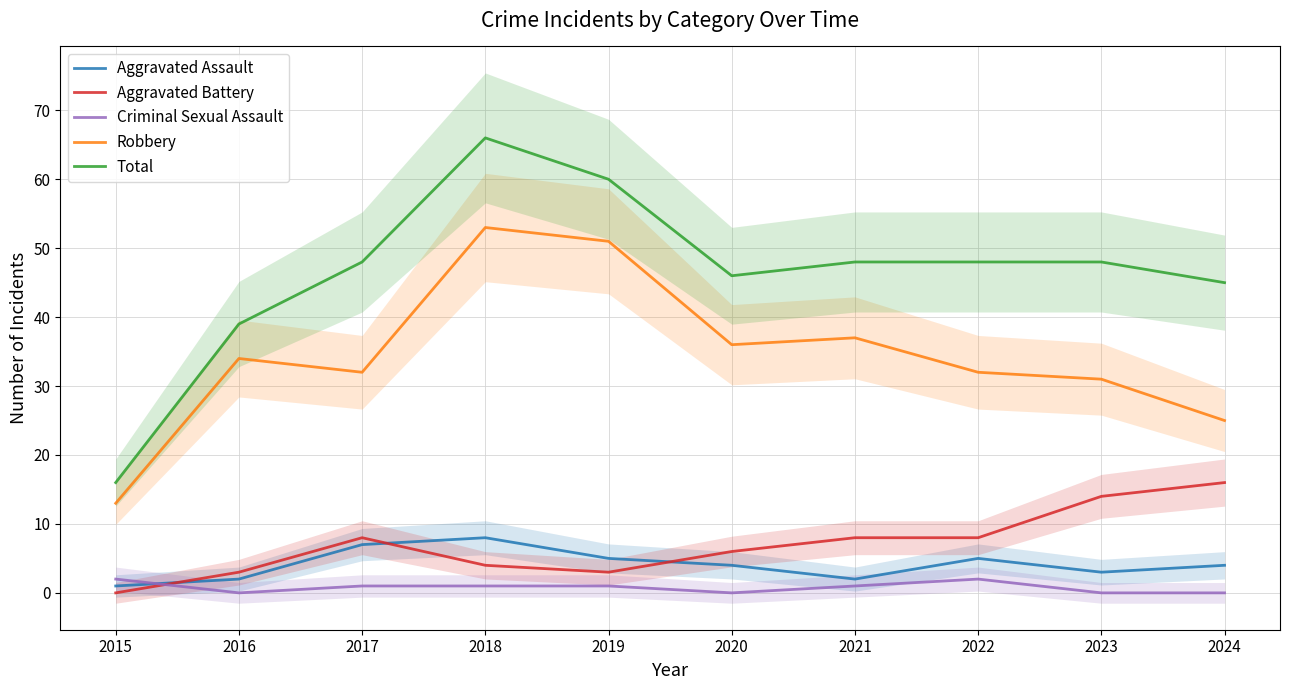

Which has a higher value, 2021 or 2020?

2020